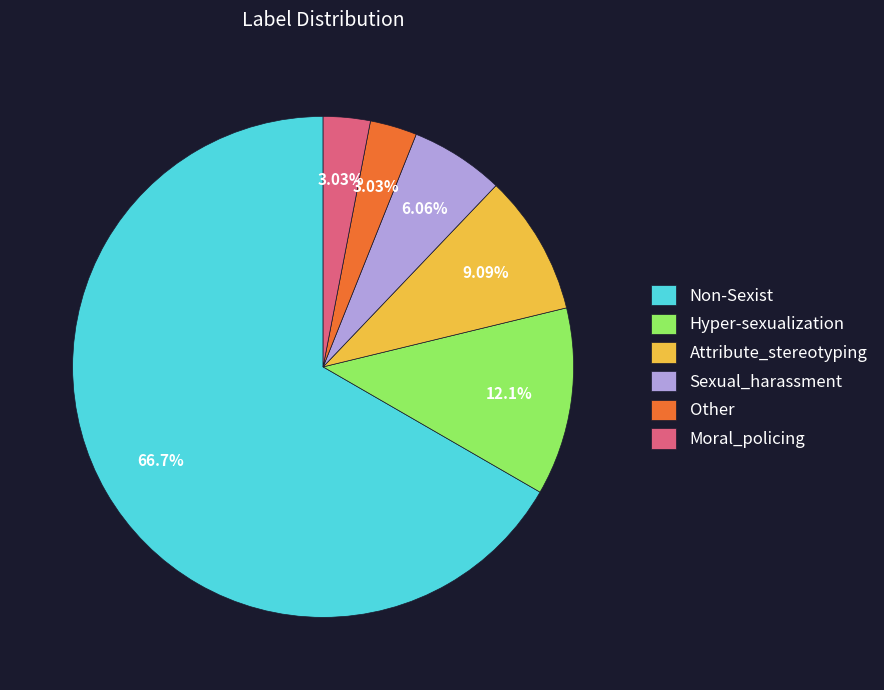

Does any single category account for the majority?

Yes